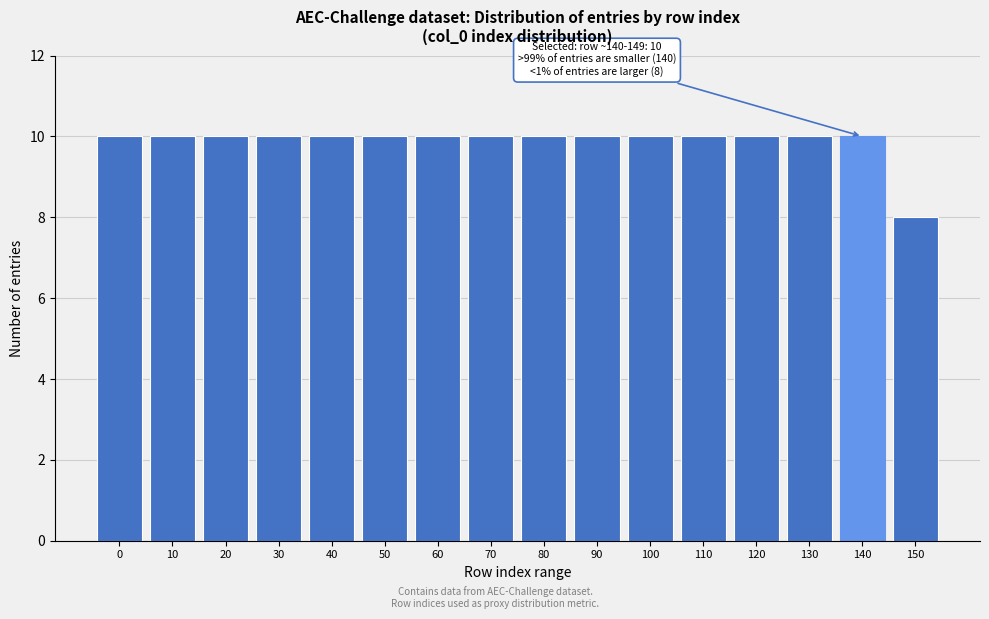

Reading left to right, transcribe all the data shown in this chart.

0=10	10=10	20=10	30=10	40=10	50=10	60=10	70=10	80=10	90=10	100=10	110=10	120=10	130=10	140=10	150=8